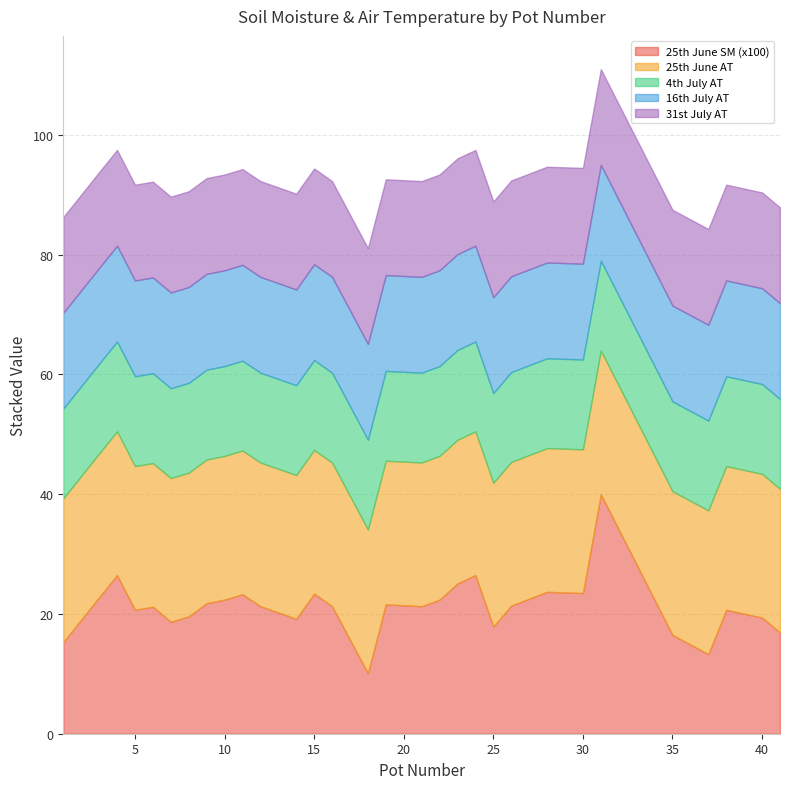

What are all the series names shown in the legend?

25th June SM, 25th June AT, 4th July AT, 16th July AT, 31st July AT